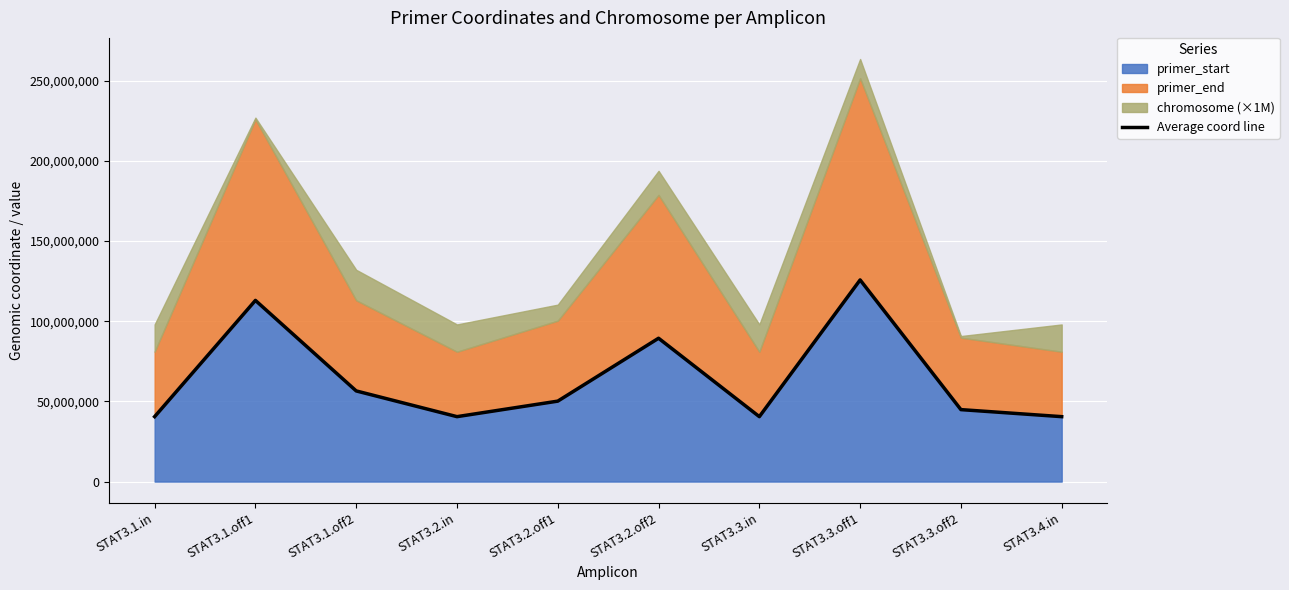

How many interior local valleys (lower than both neighbors) does the data have?

2